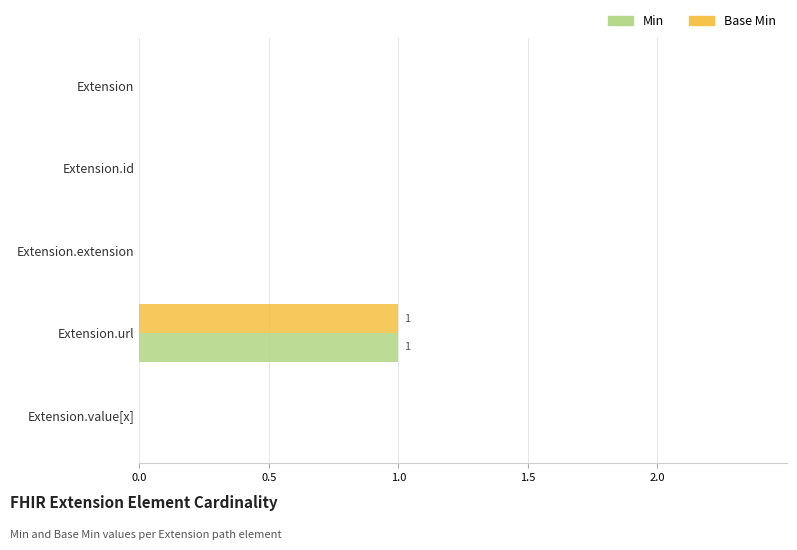

Is the value of Base Min at Extension.extension greater than the value of Min at Extension.url?

No